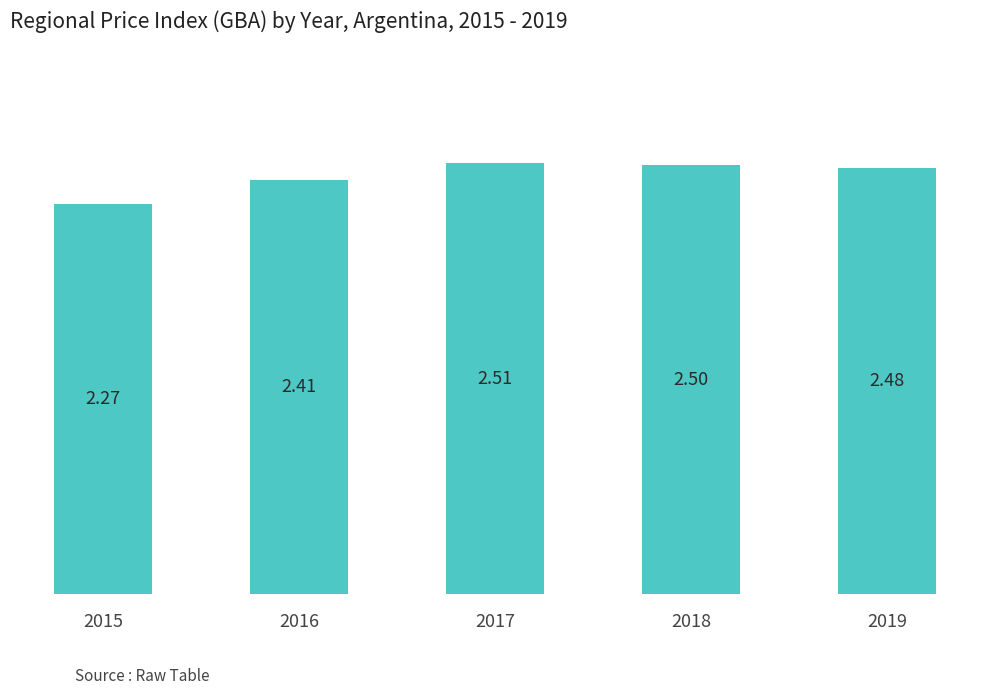

How many data points does each series have?

5